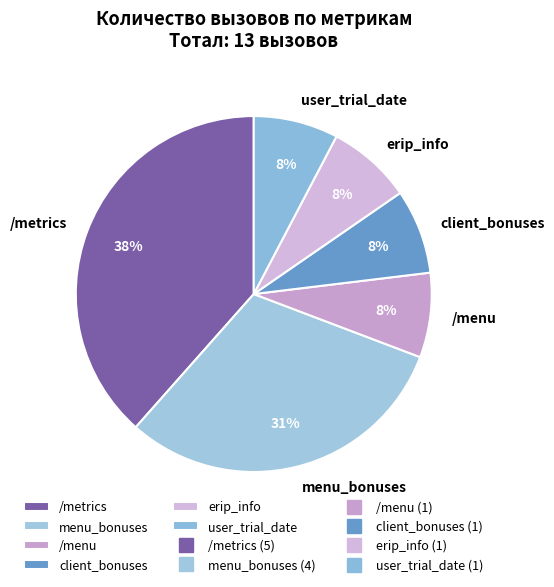

Do menu_bonuses and /menu together represent more than half of the pie?

No